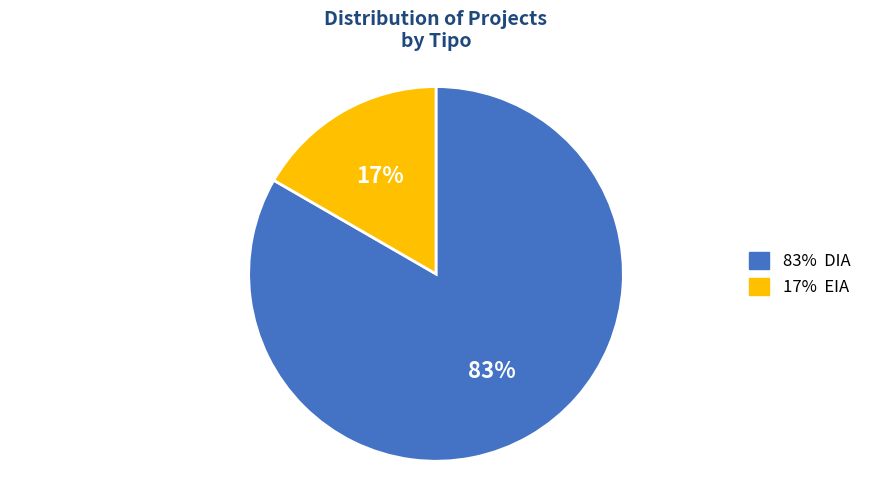

Is there any slice that represents more than half of the pie?

Yes